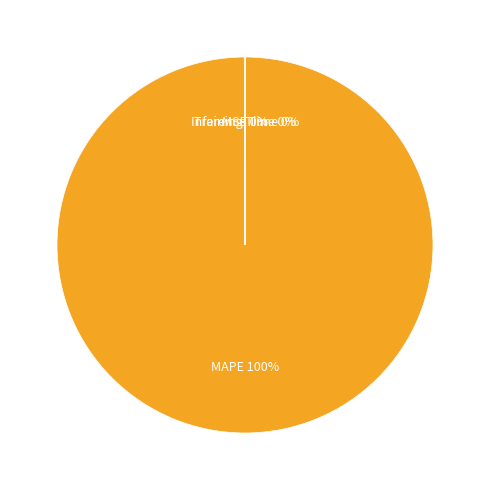

To the nearest percent, what is the difference between the largest and smallest slice percentages?

100%